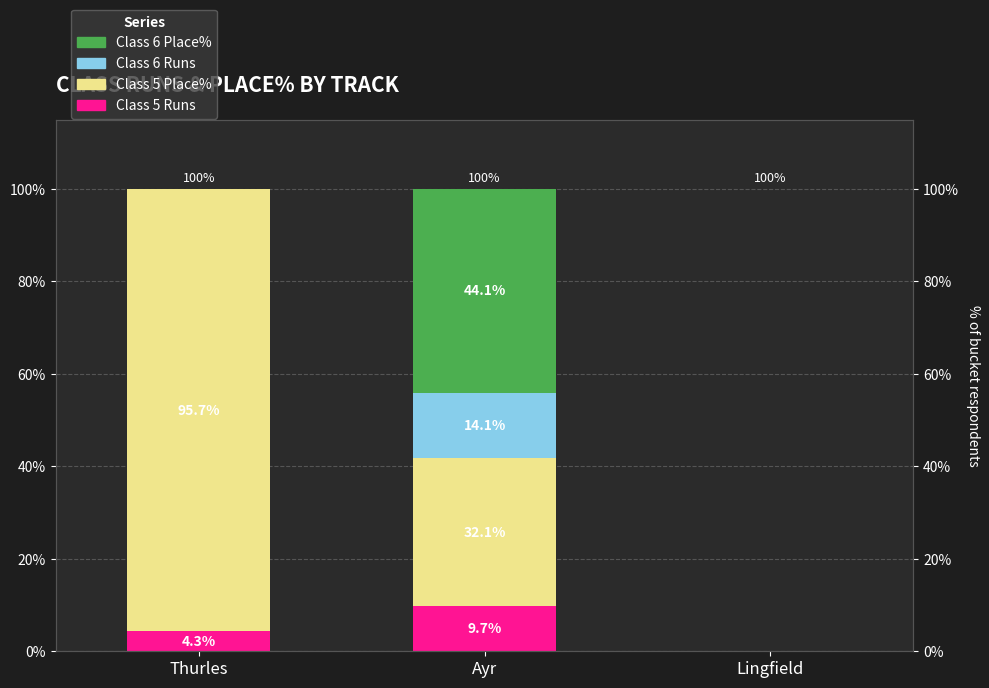

How many categories are shown in the chart?

3